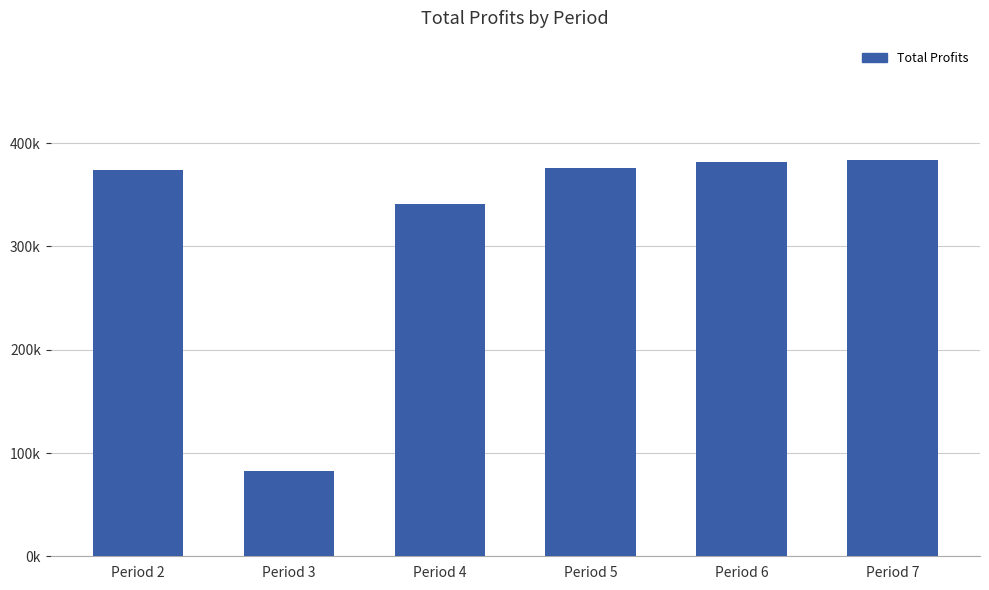

Does the chart contain any negative values?

No